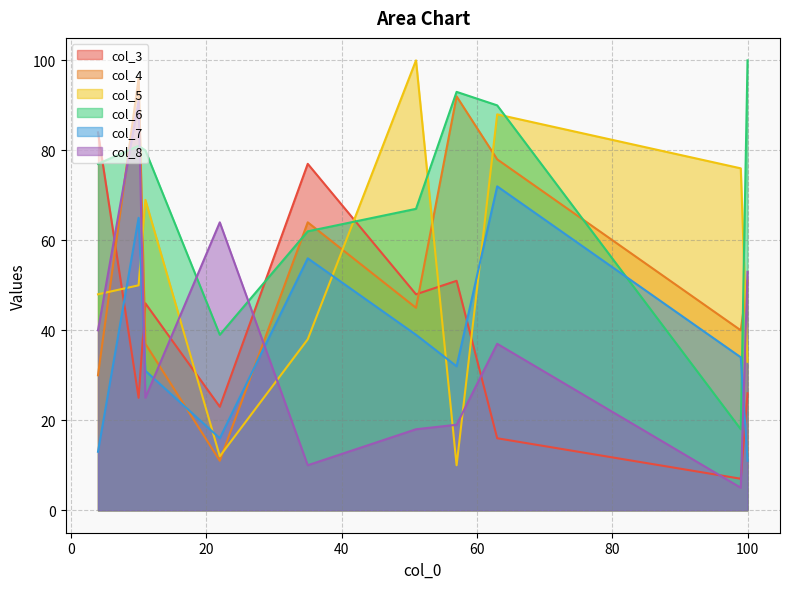

What is the minimum value shown in the chart?

5